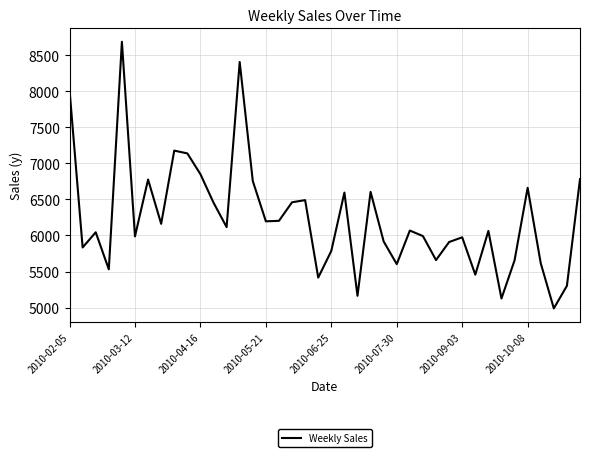

What is the difference between the maximum and minimum values?

3697.3